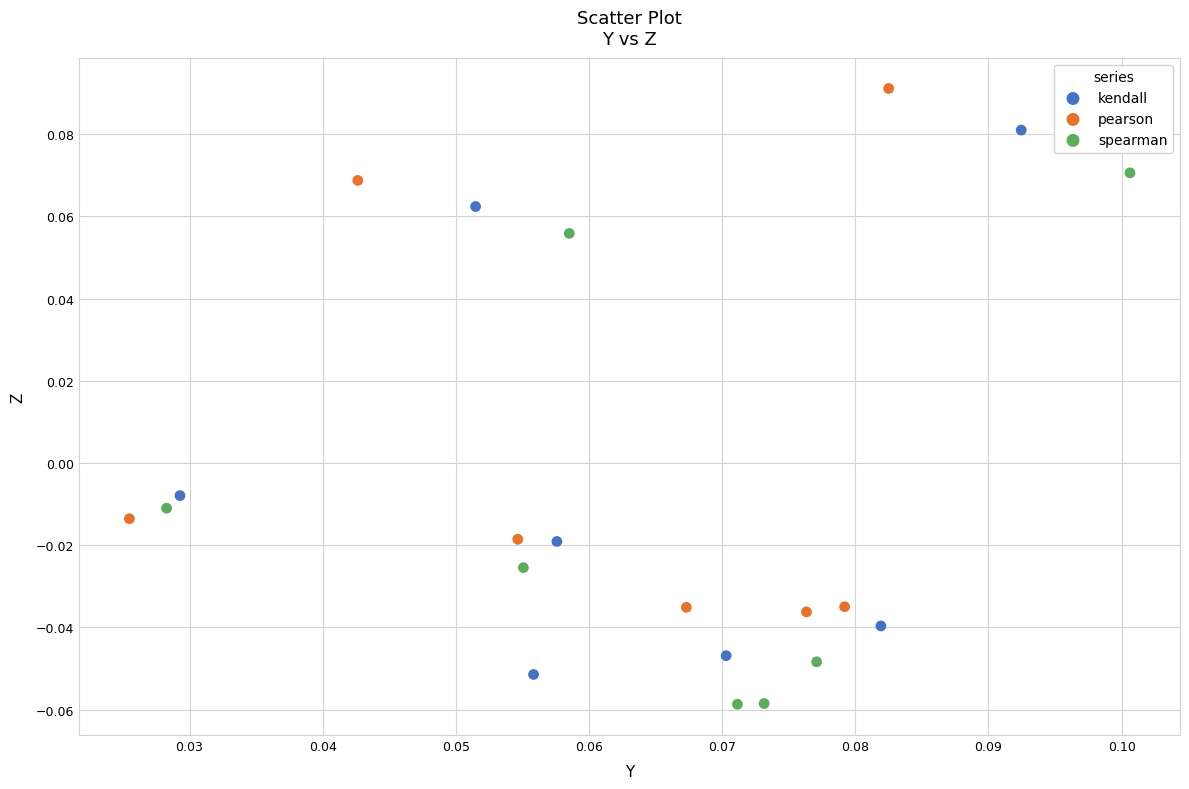

Which series contains the highest Y value?

pearson